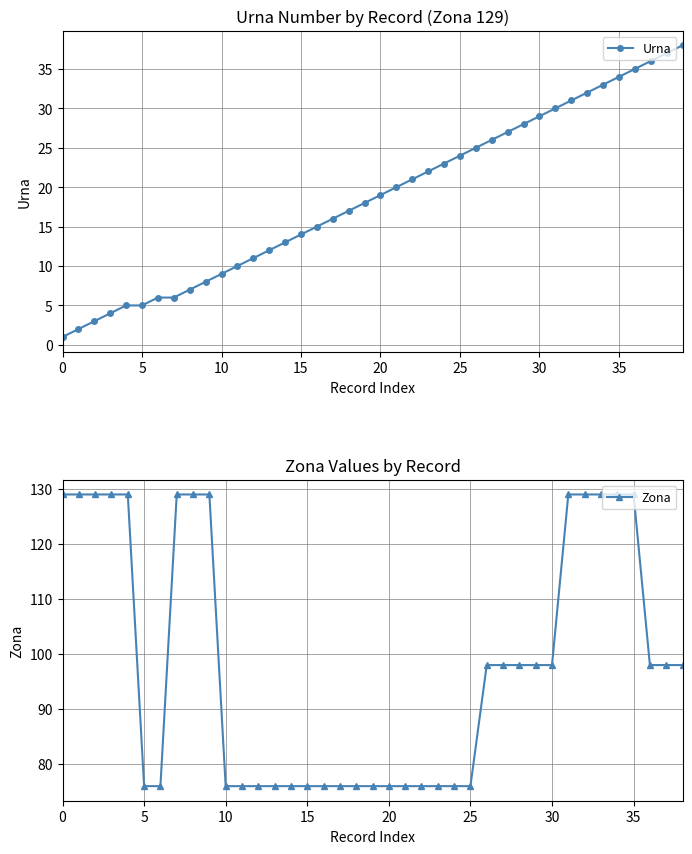

What is the greatest value displayed?

38